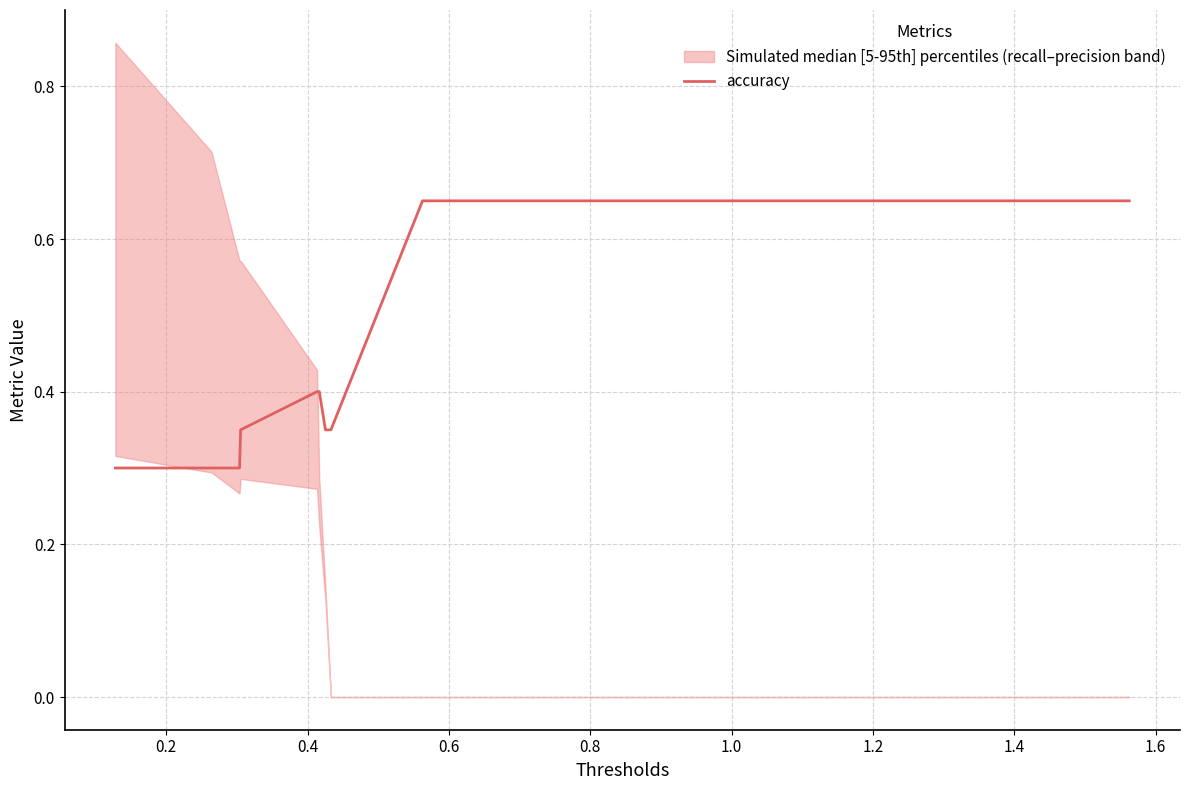

What is the smallest value displayed?

0.3